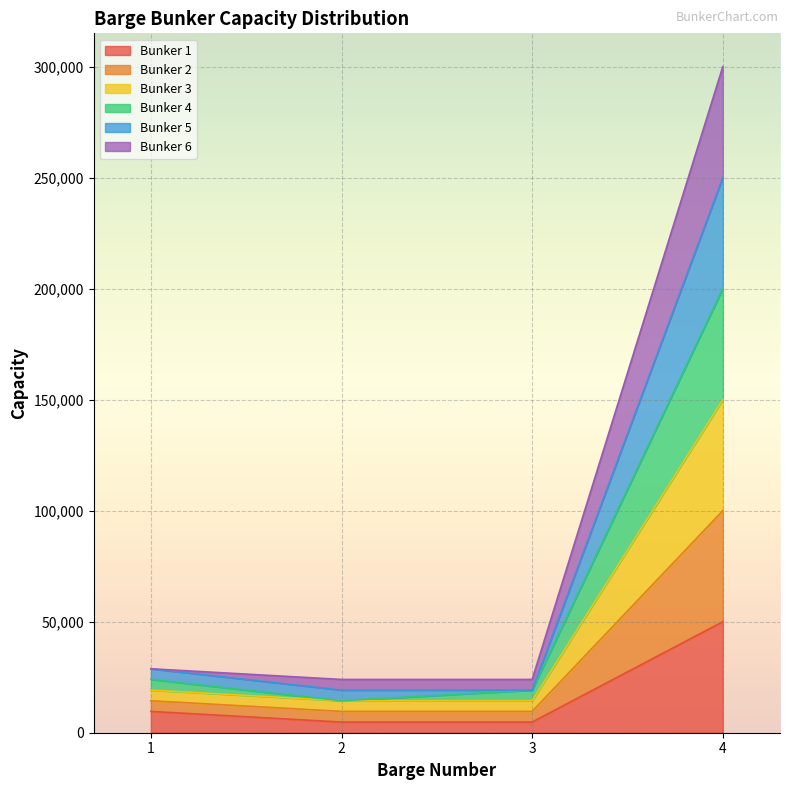

What is the difference between the second highest and second lowest values in the Bunker 1 series?

4800